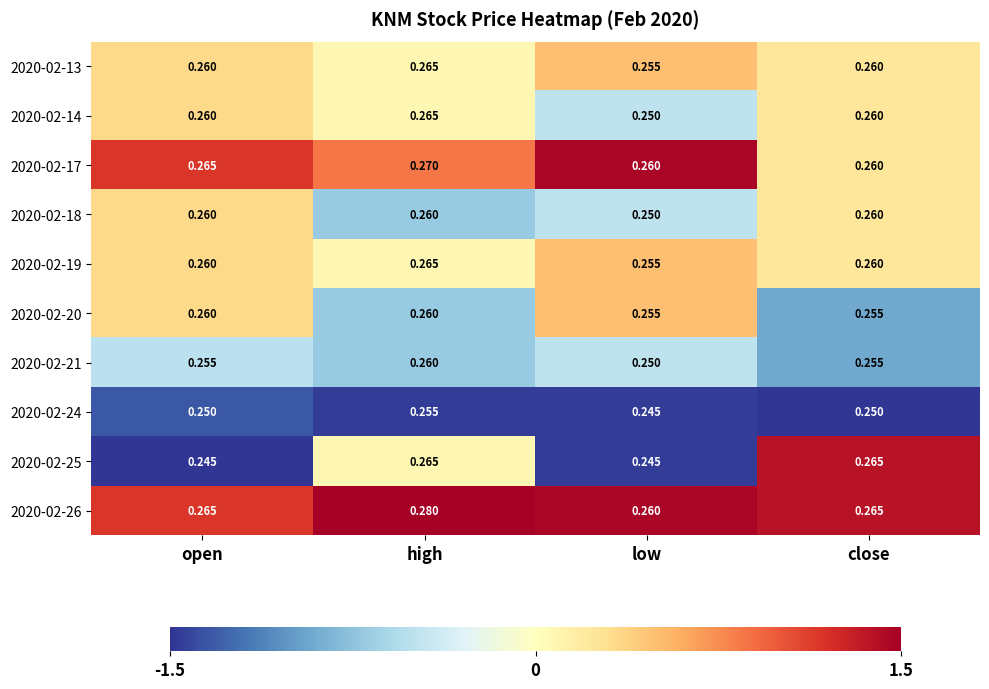

At which label is 2020-02-14 closest to 0?

low